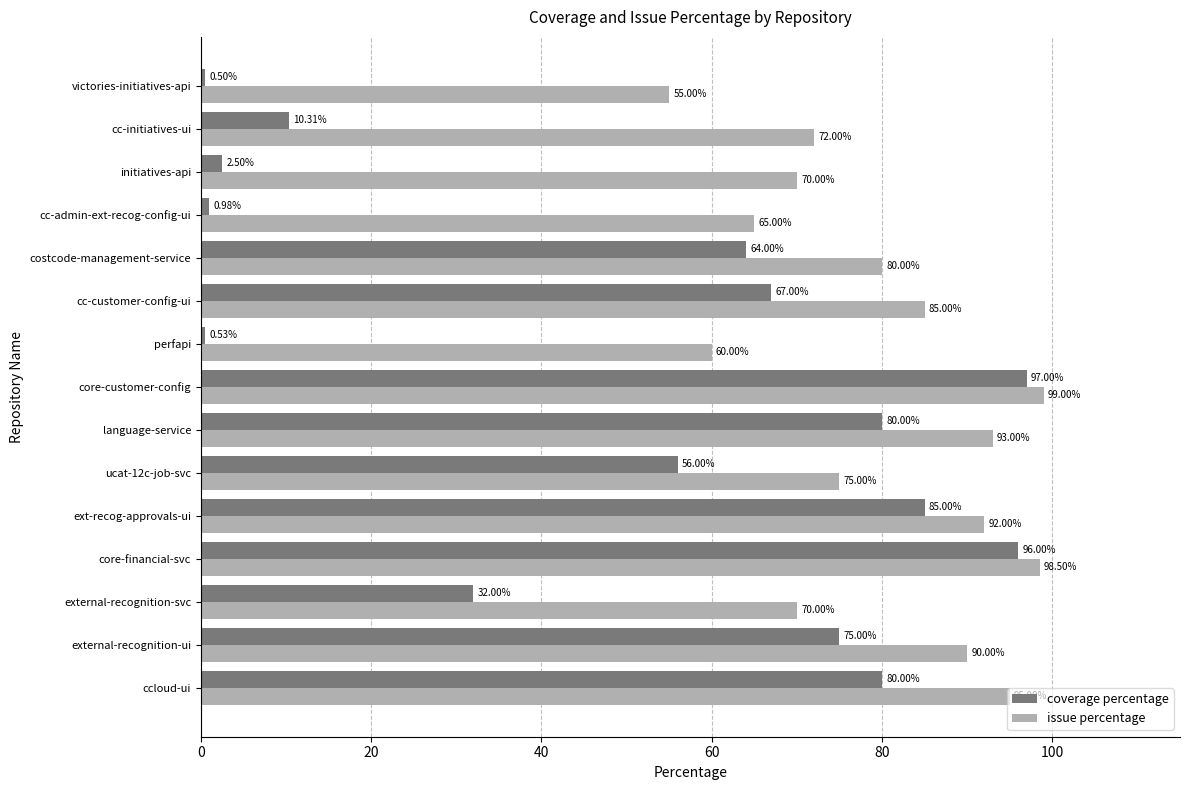

Which category has the highest value in the issue percentage series?

core-customer-config